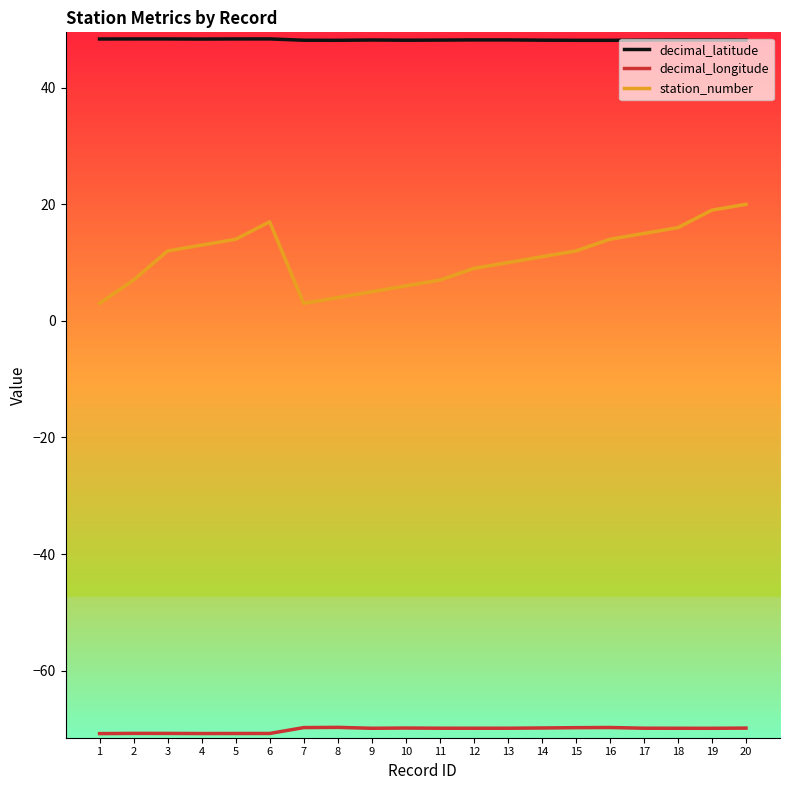

What is the approximate value of decimal_longitude at 17?

-69.9